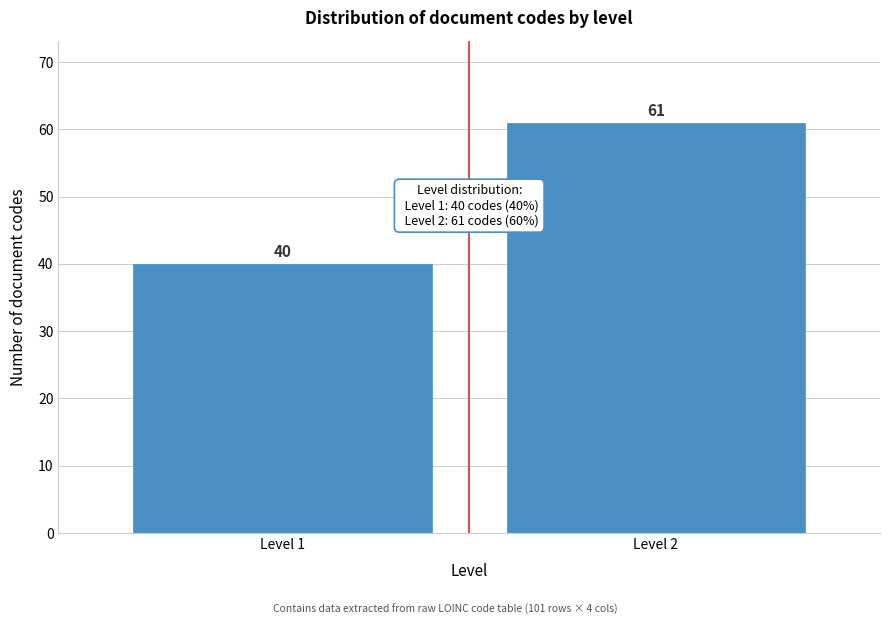

Reading left to right, list all the values displayed in this chart.

Level 1=40	Level 2=61